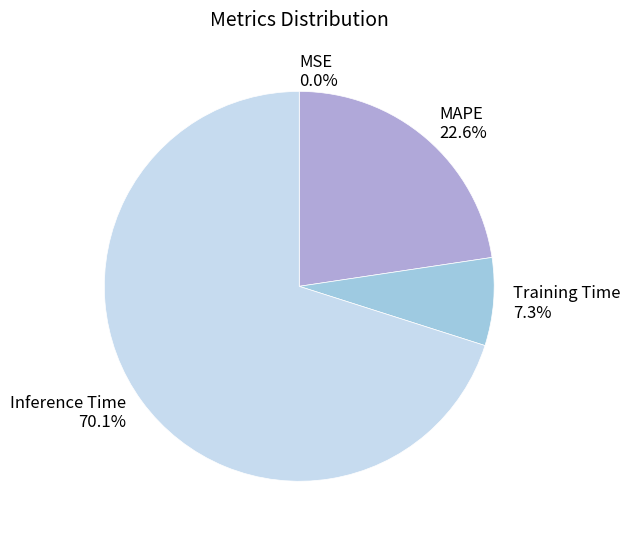

What is the majority slice?

Inference Time 70.1%